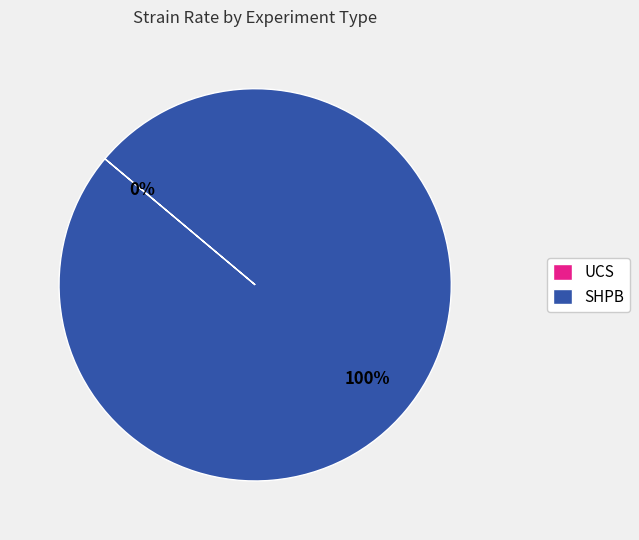

Which slice is the largest?

SHPB